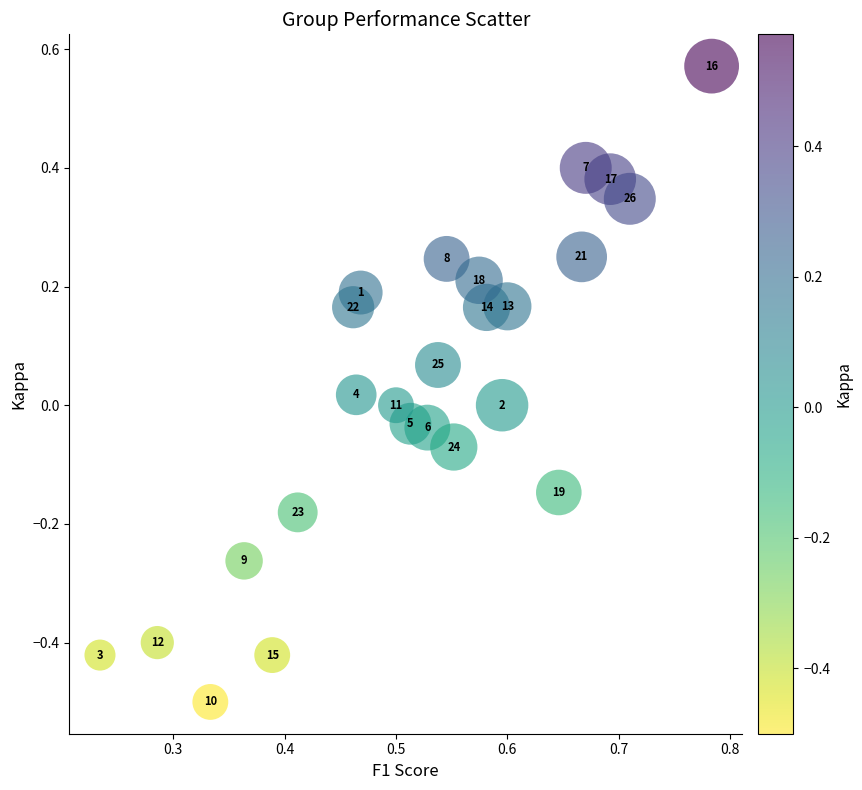

What is the range of Y values (max minus min)?

1.1